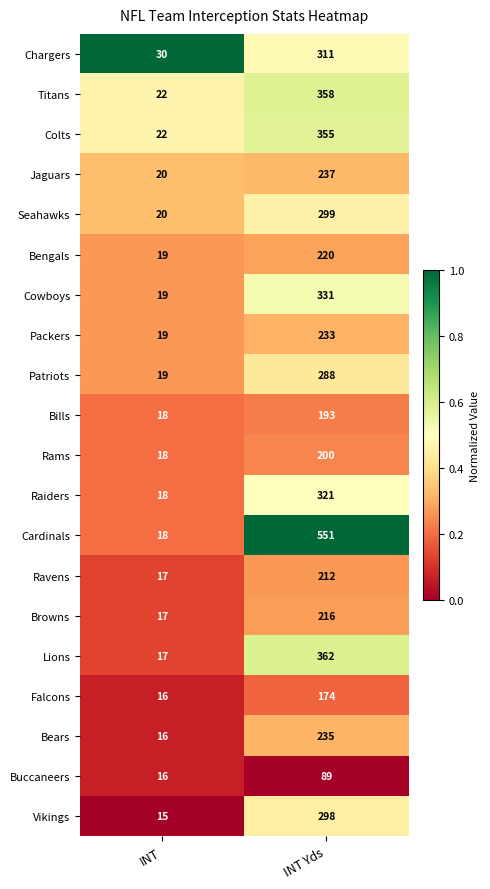

Count the number of data series in this chart.

20